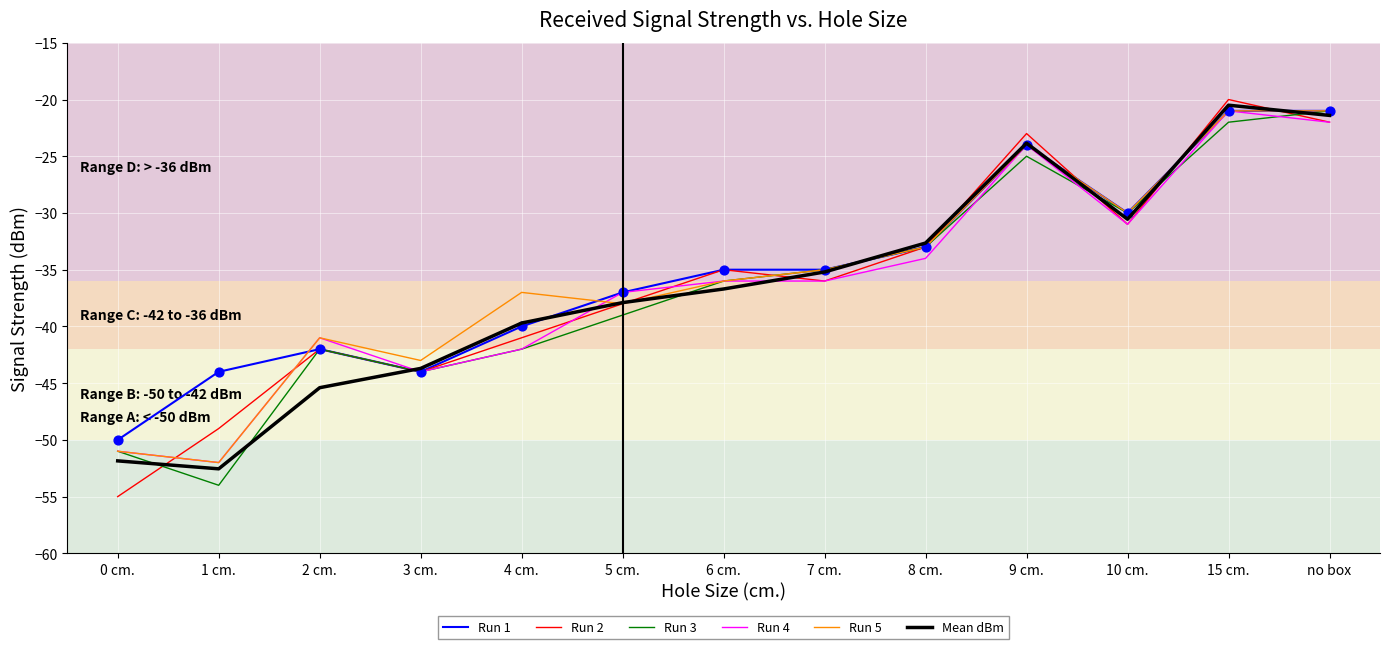

Is the value of Run 4 at 6 cm. greater than the value of Run 2 at 3 cm.?

Yes